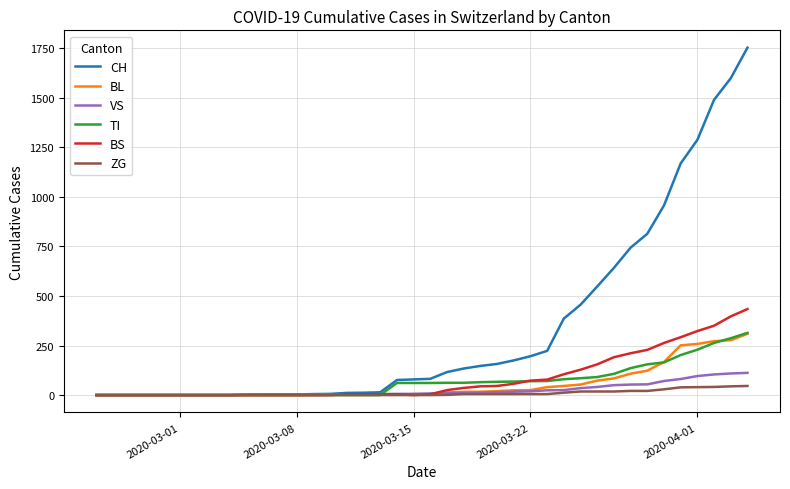

Which series has the largest total across all categories?

CH